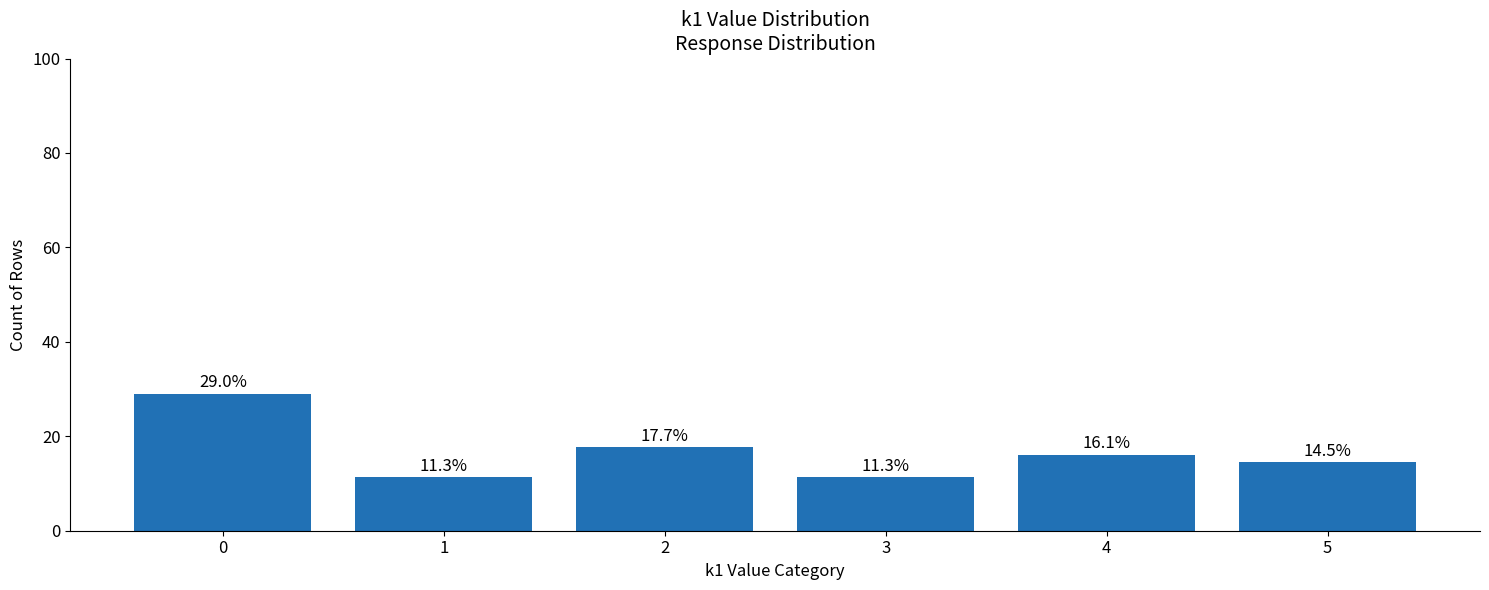

What is the approximate value at 5?

14.5